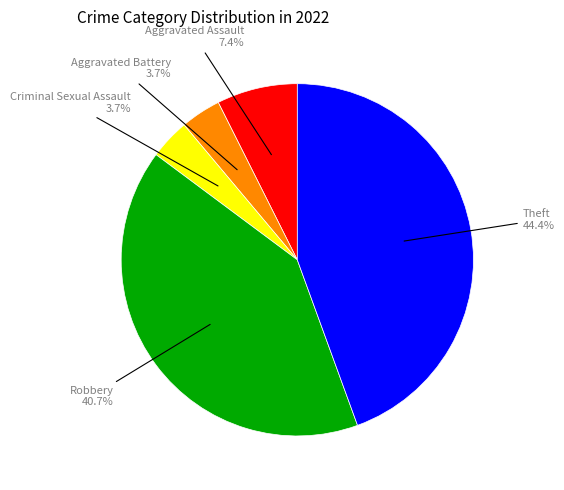

To the nearest percent, what is the difference between the Theft and Robbery slice percentages?

4%